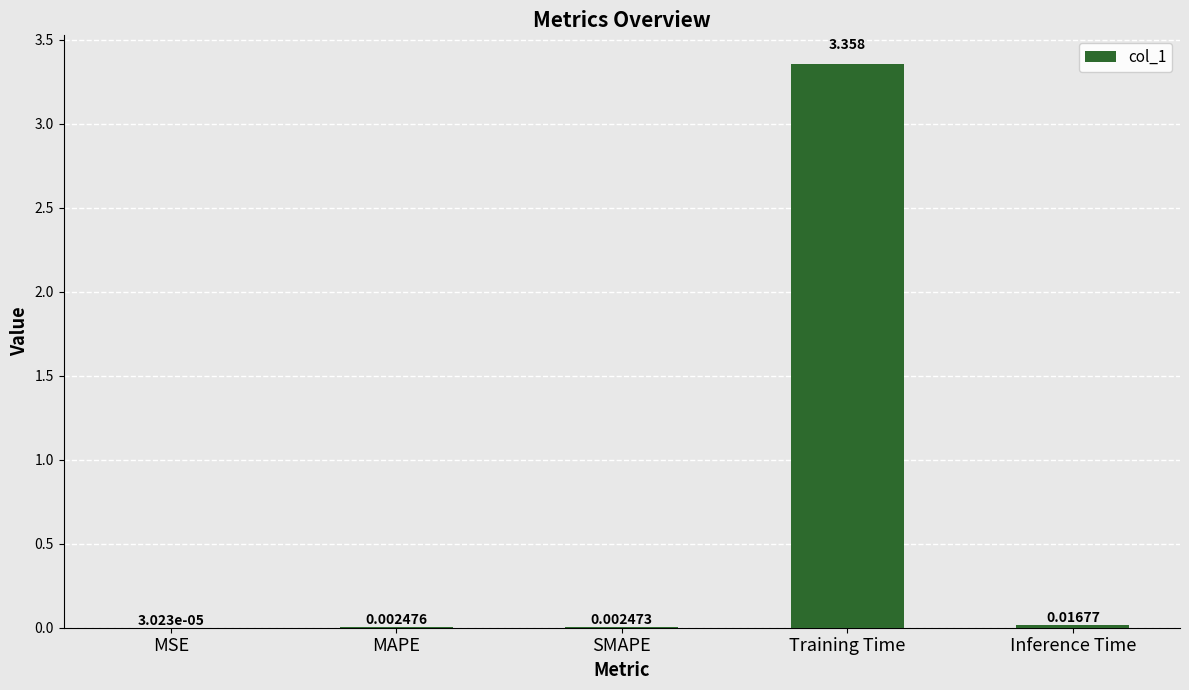

Where is the data nearest to the value 1?

Inference Time